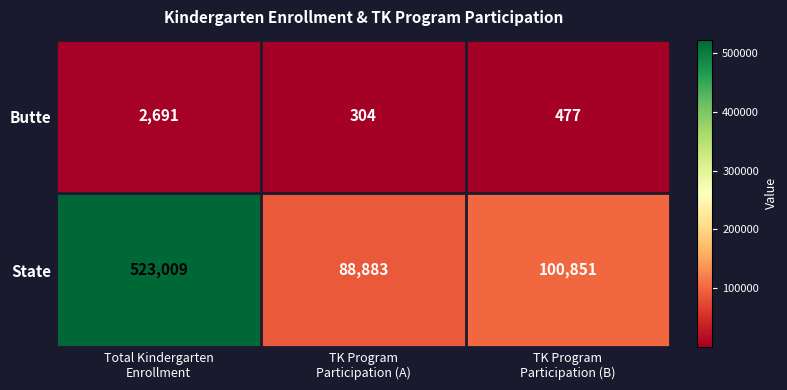

What is the greatest value displayed?

523009